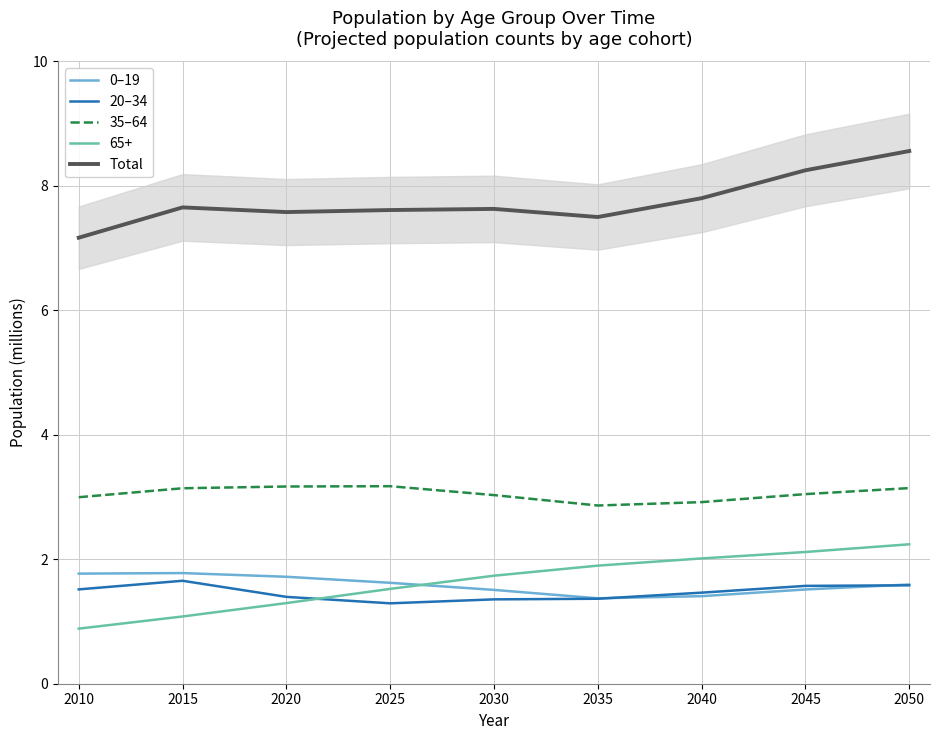

How many lines are shown in the chart?

4